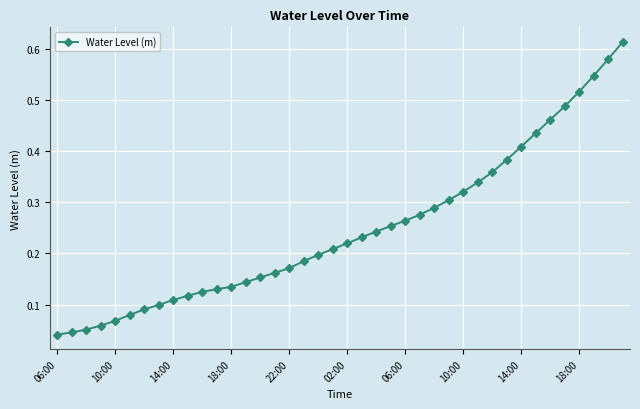

What is the sum of all values?

9.9